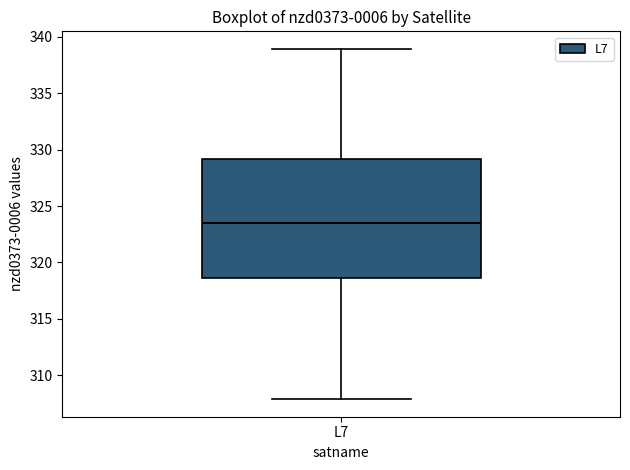

Read this box plot against the y-axis: the position of the median line, the range covered by the box, and the ends of both whiskers. The values are not printed on the chart, so give them approximately, as read against the axis.

median 323.5, box 318.5 to 329.0, whiskers 308.0 to 339.0